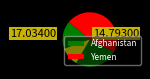

How many slices are in this pie chart?

2